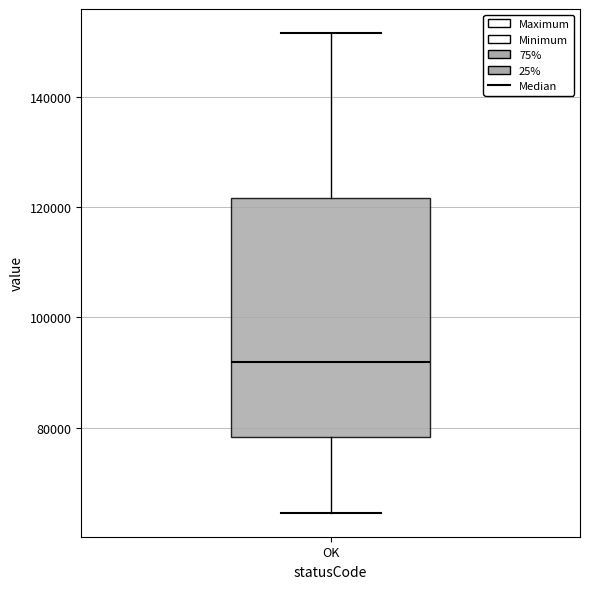

Read this box plot against the y-axis: the position of the median line, the range covered by the box, and the ends of both whiskers. The values are not printed on the chart, so give them approximately, as read against the axis.

median 92000, box 78000 to 122000, whiskers 64000 to 152000